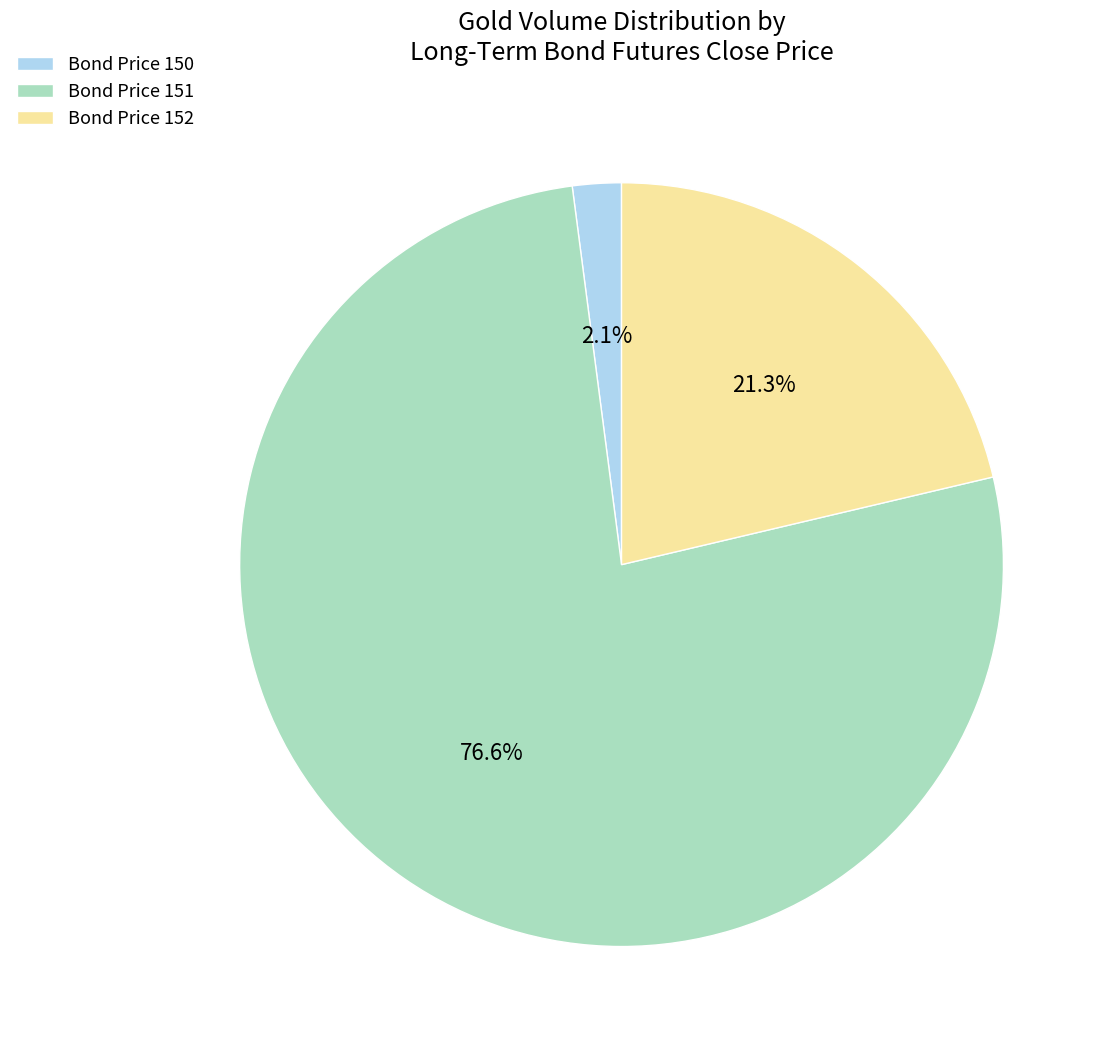

What is the total percentage of Bond Price 150 and Bond Price 152?

23.4%